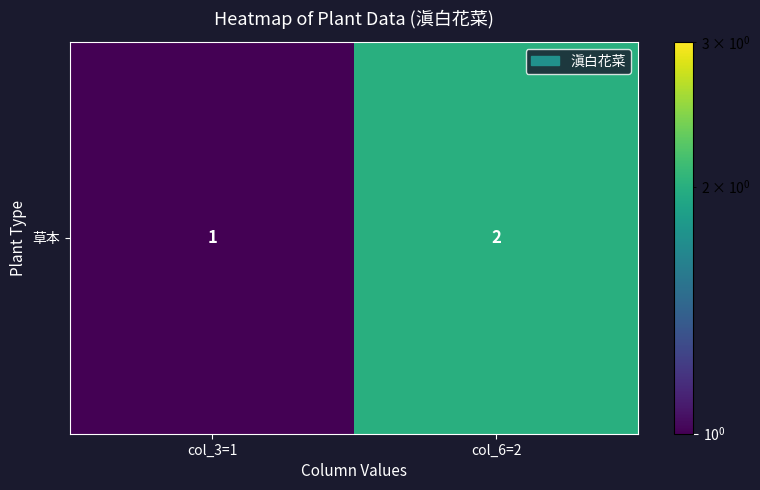

Which category has the lowest value across all series?

col_3=1